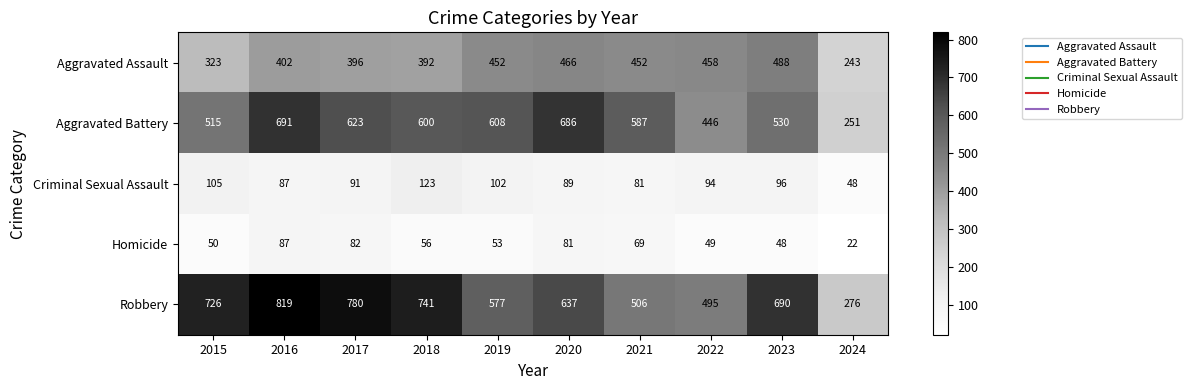

The Aggravated Battery series shows 530 at 2023. True or false?

True